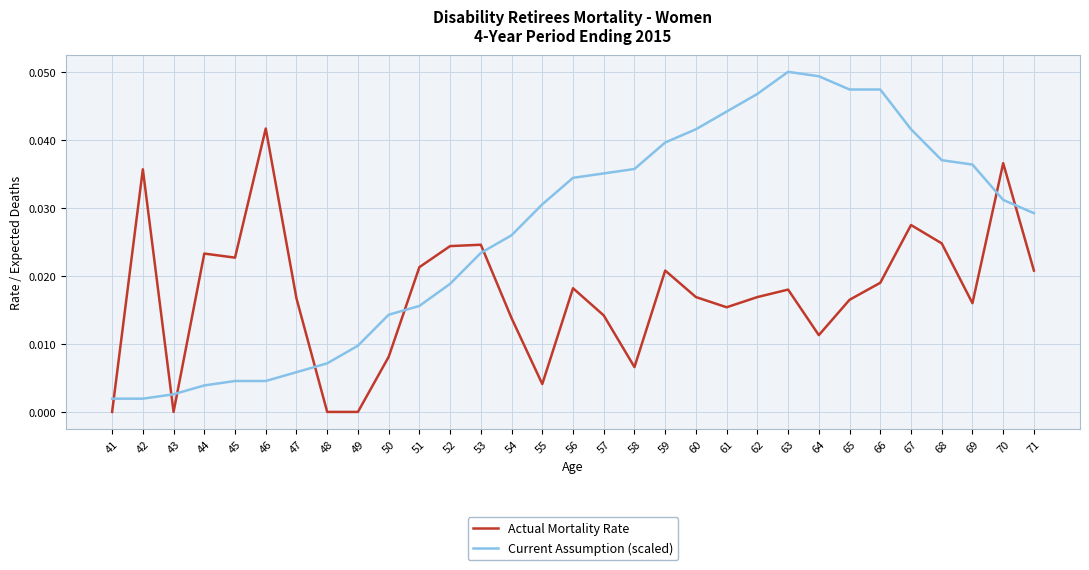

At which category is the sum across all series the highest?

67